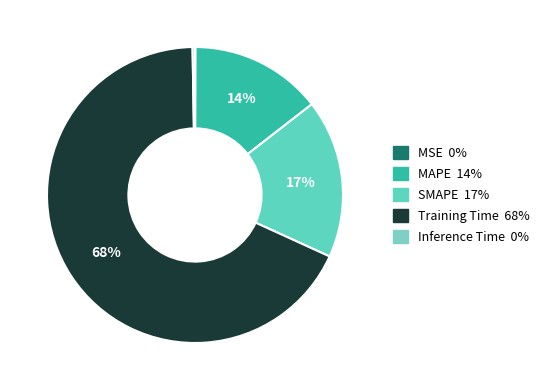

Rank the categories by value from lowest to highest.

MSE, Inference Time, MAPE, SMAPE, Training Time